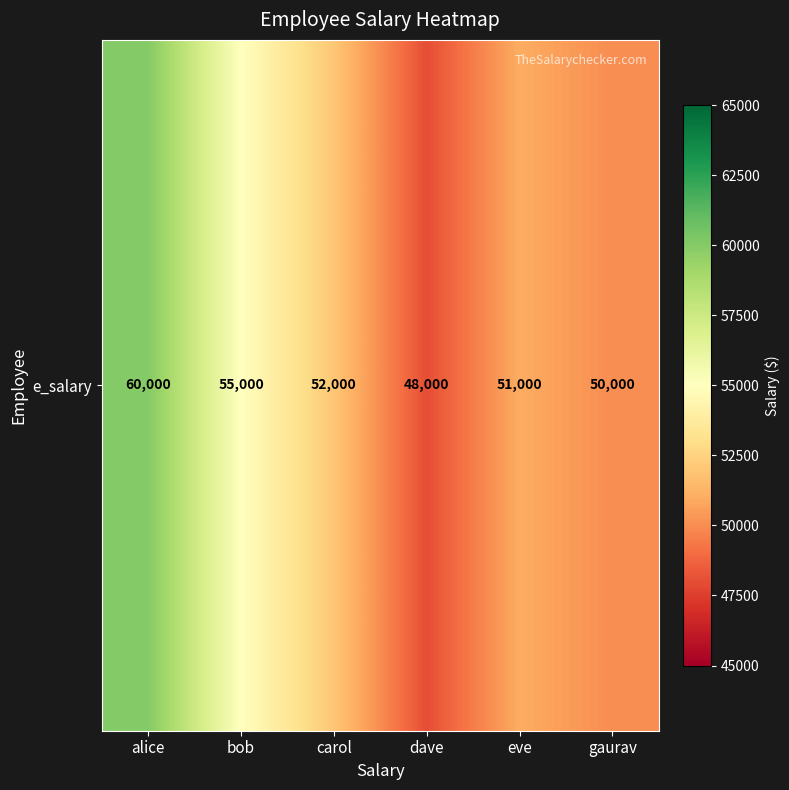

Which label corresponds to the smallest value in the chart?

dave